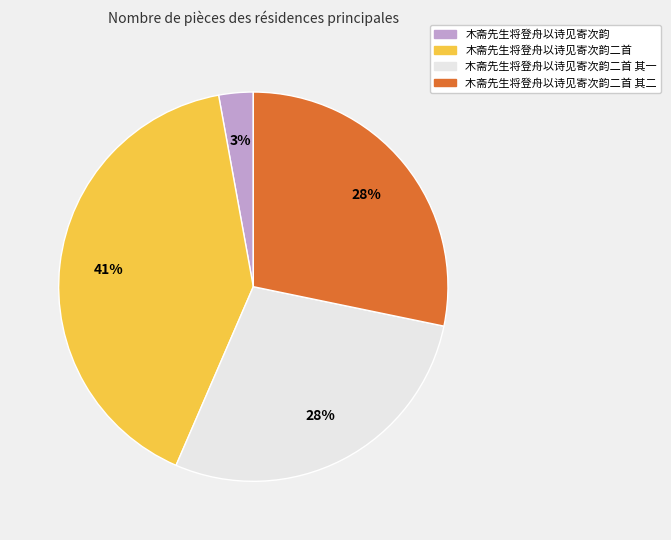

Is there any slice that represents more than half of the pie?

No